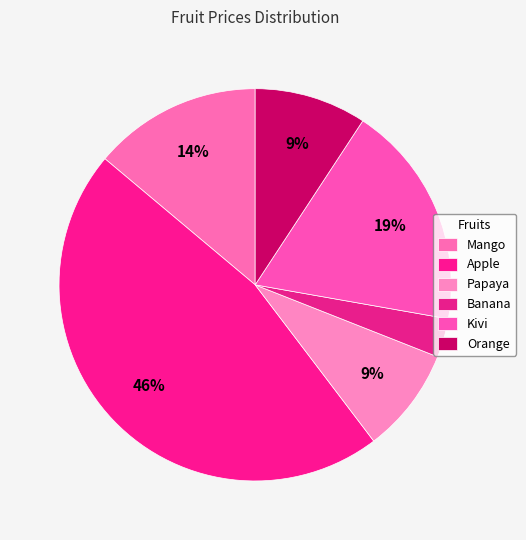

What percentage is the Mango slice, to the nearest percent?

14%